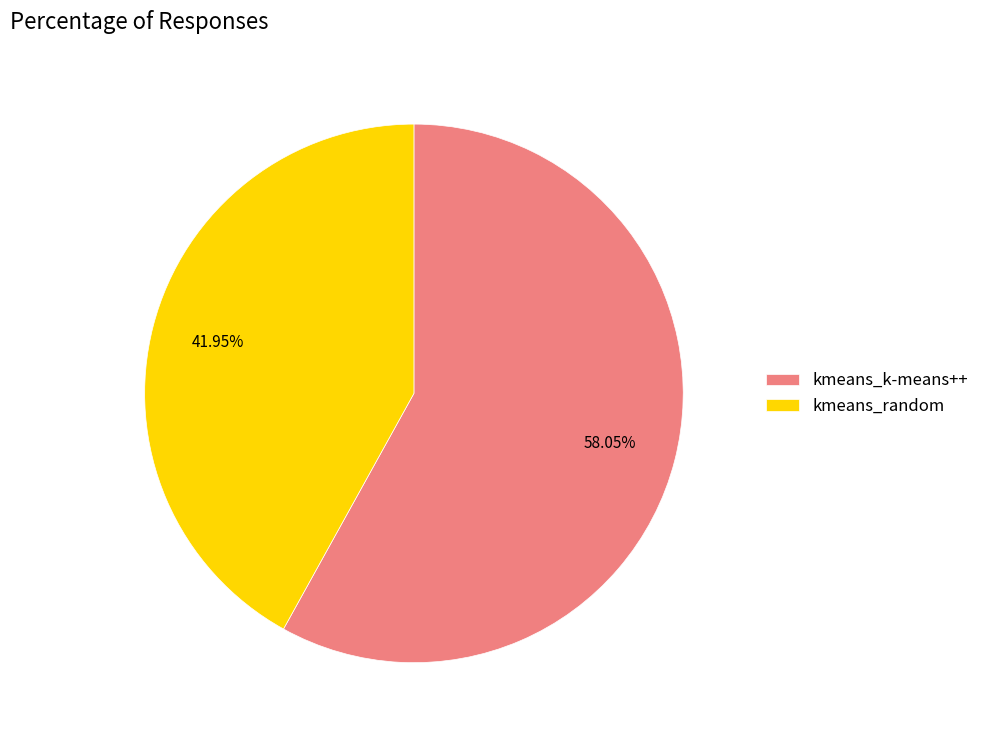

True or false: kmeans_random accounts for 42% of the total.

True